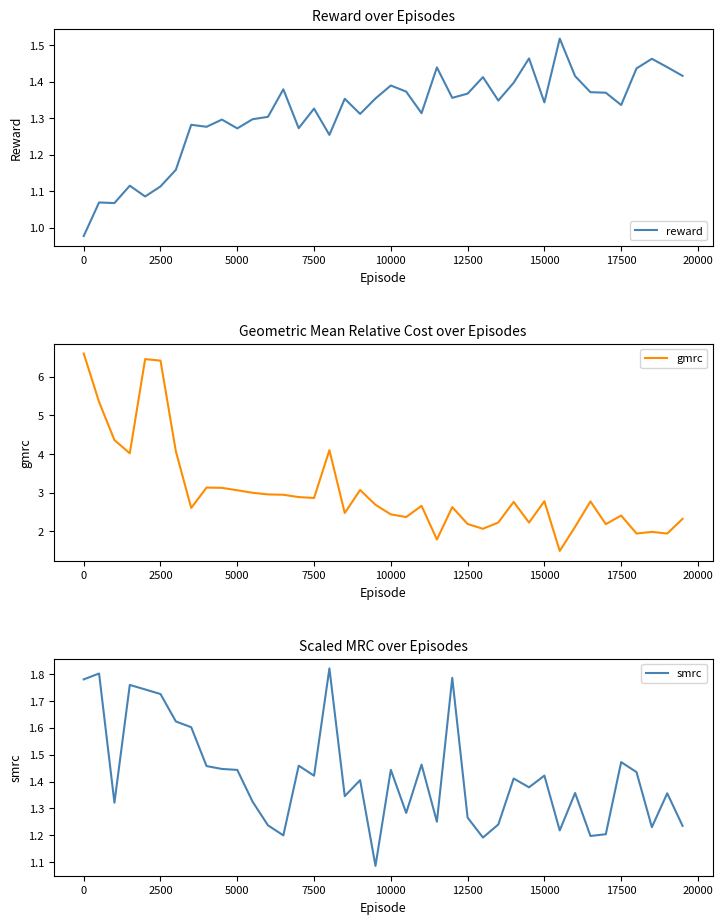

Count the number of data series in this chart.

3